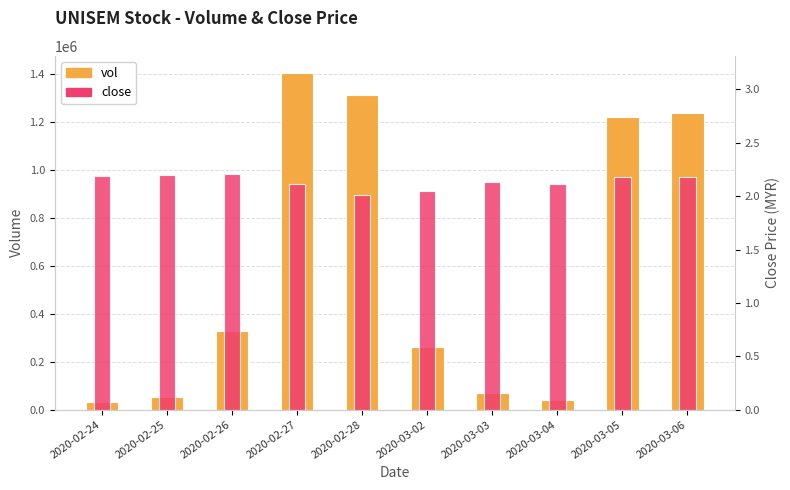

What is the minimum value shown in the chart?

2.0